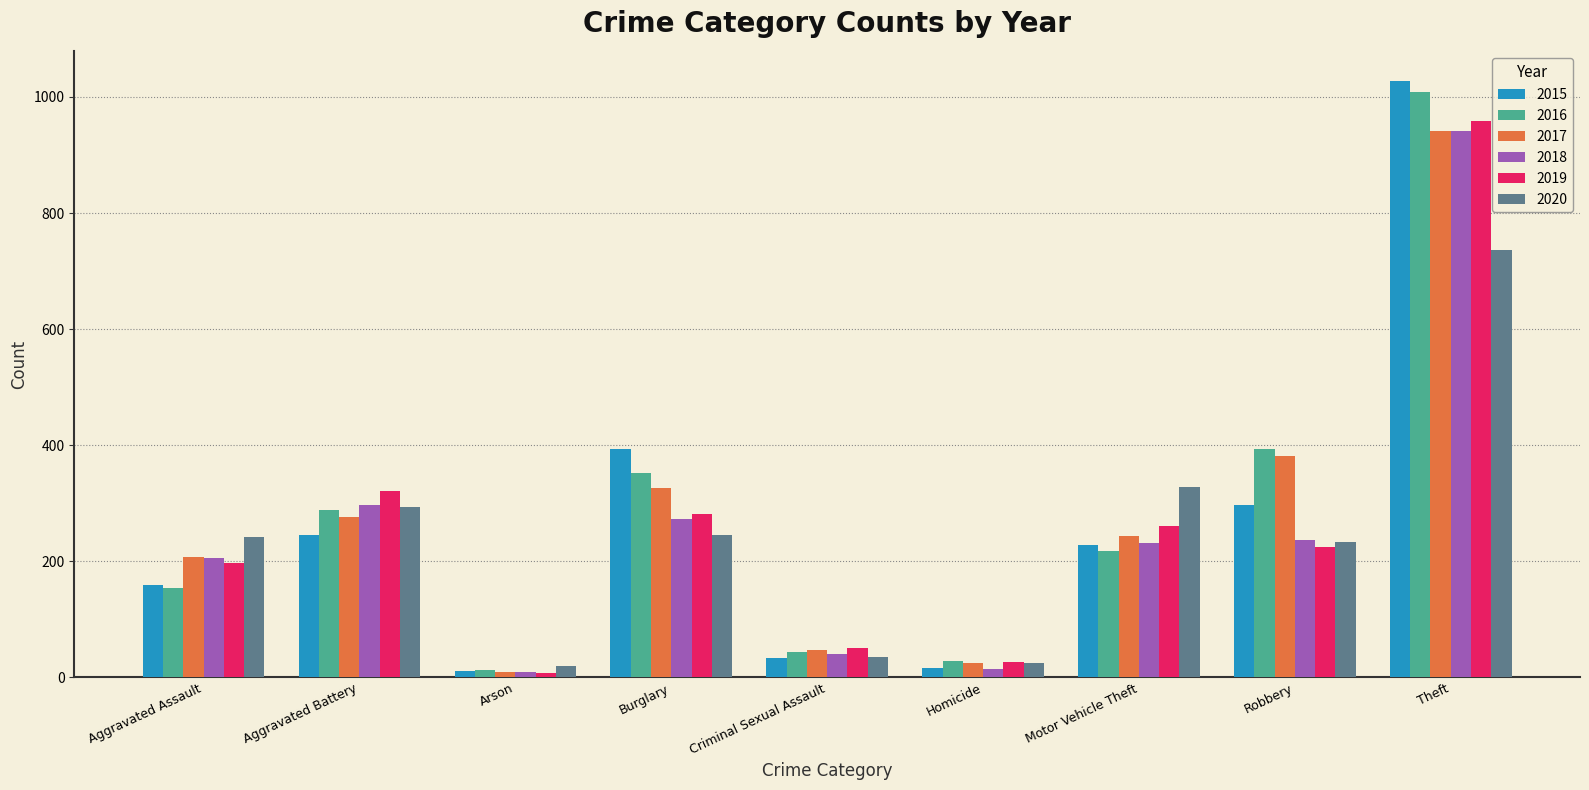

What are all the series names shown in the legend?

2015, 2016, 2017, 2018, 2019, 2020